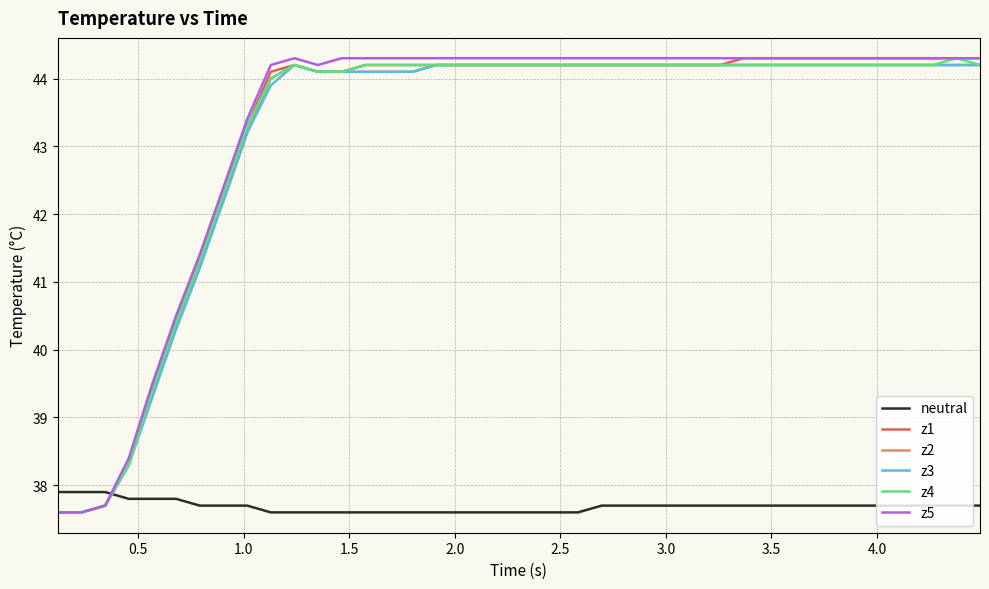

What are all the series names shown in the legend?

neutral, z1, z2, z3, z4, z5